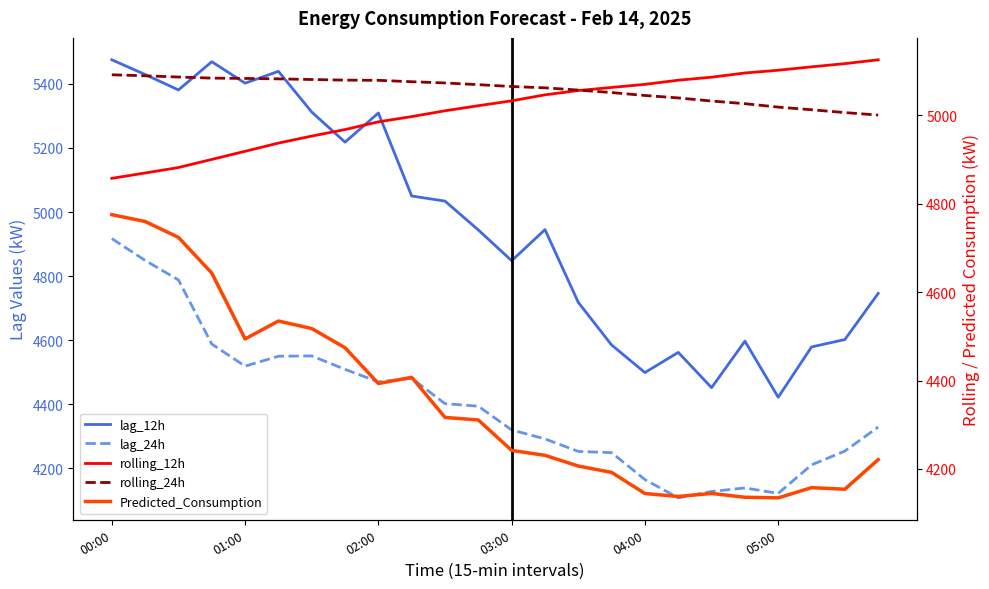

At which category does lag_24h reach its first local peak?

6